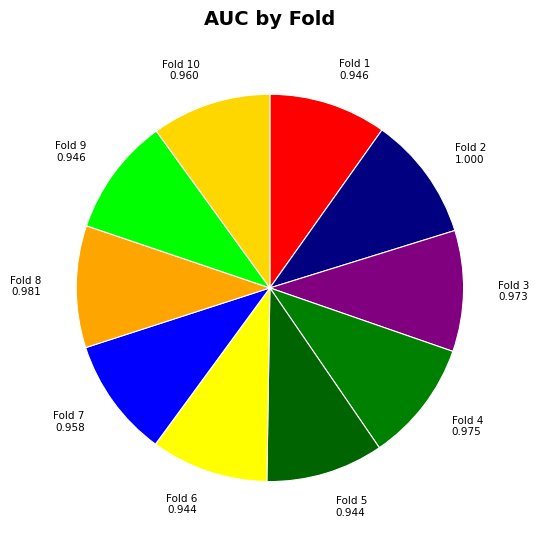

Is it true that Fold 8 0.981 is 10% of the pie?

True